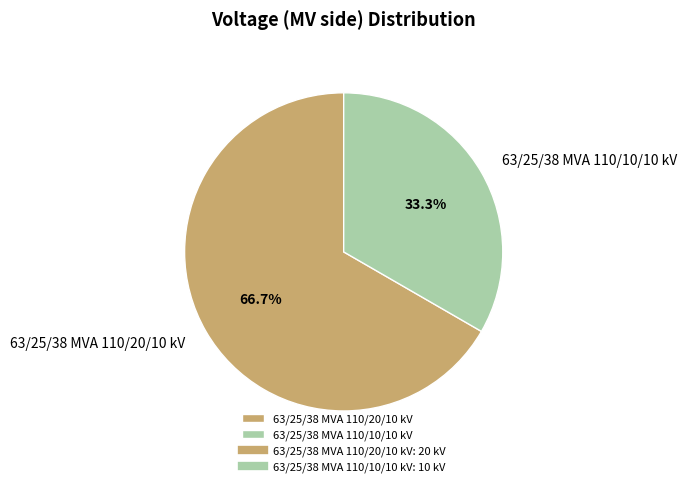

To the nearest percent, what is the combined percentage of 63/25/38 MVA 110/10/10 kV and 63/25/38 MVA 110/20/10 kV?

100%